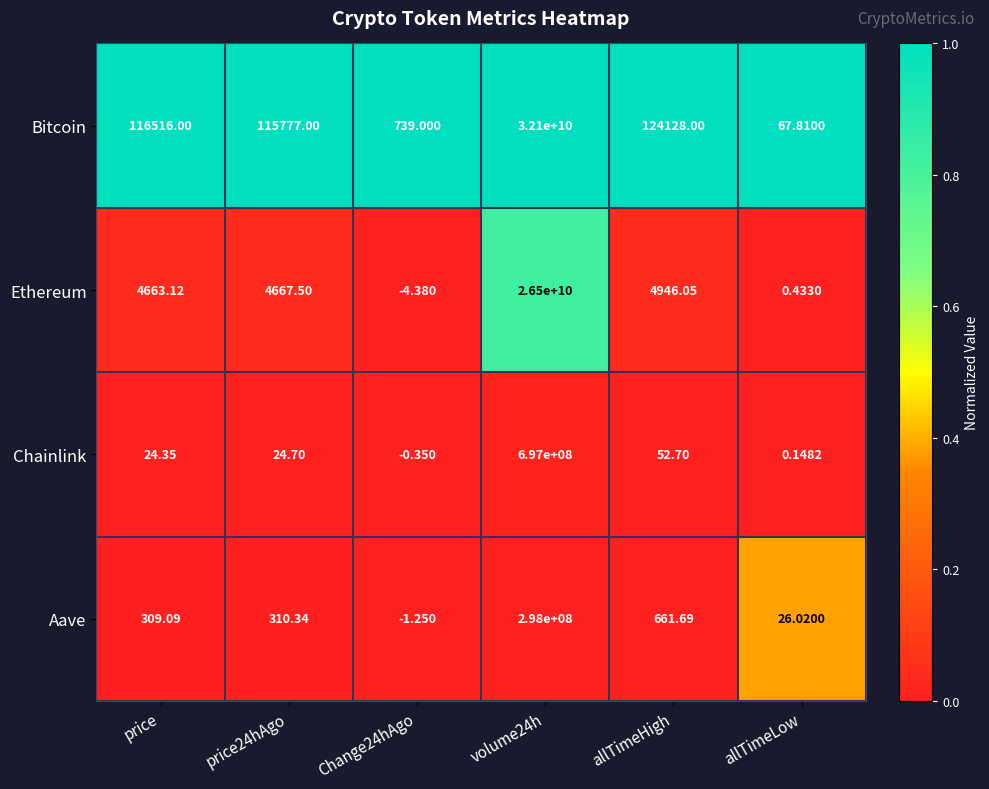

At which label is Aave closest to 148999999?

allTimeHigh